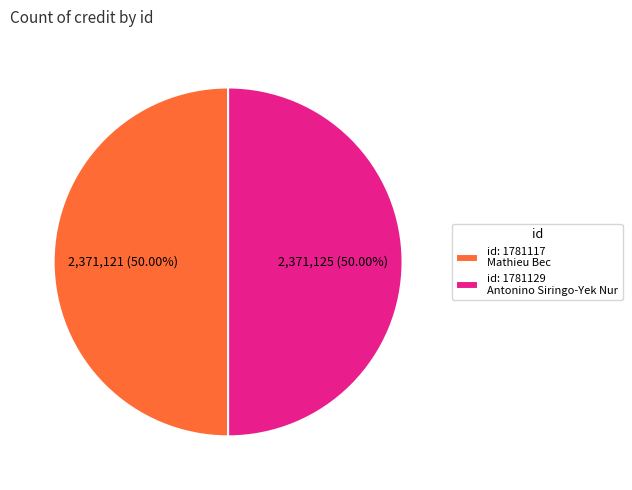

Approximately how many times larger is the value at id: 1781129 Antonino Siringo-Yek Nur compared to id: 1781117 Mathieu Bec?

1.0